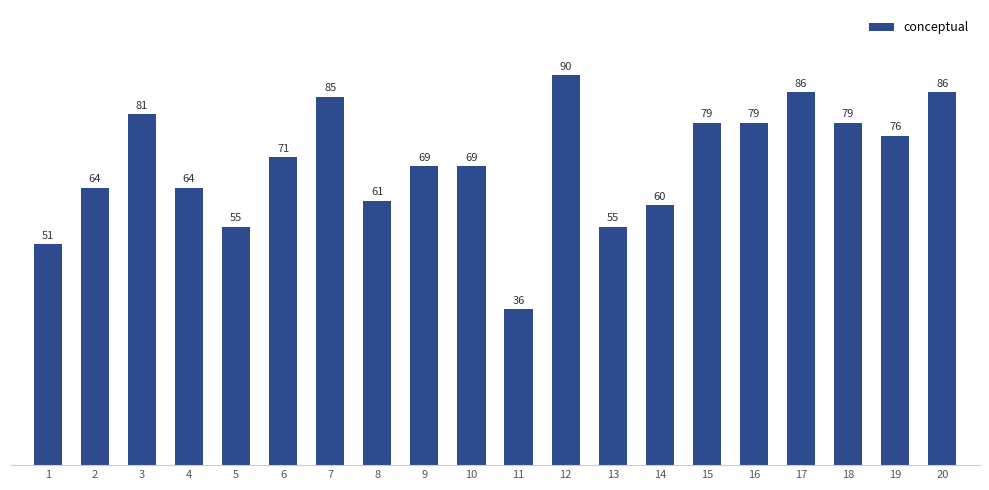

What is the smallest value displayed?

36